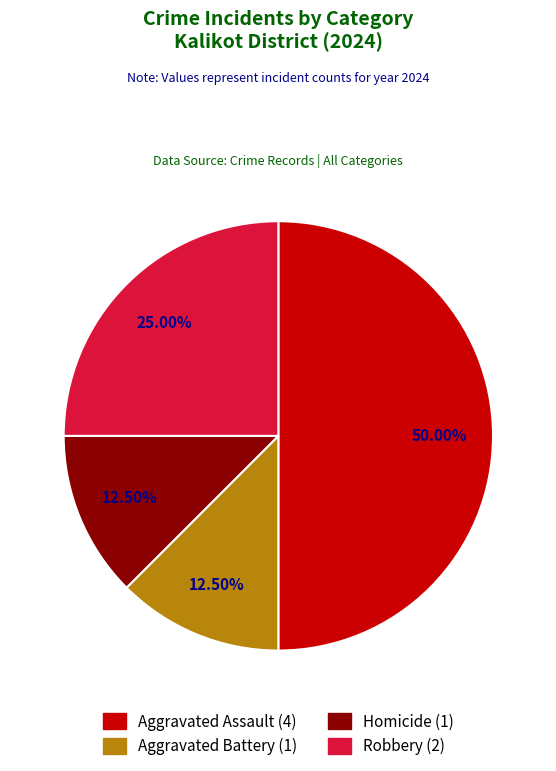

What is the ratio of the value at Homicide to the value at Aggravated Battery?

1.0